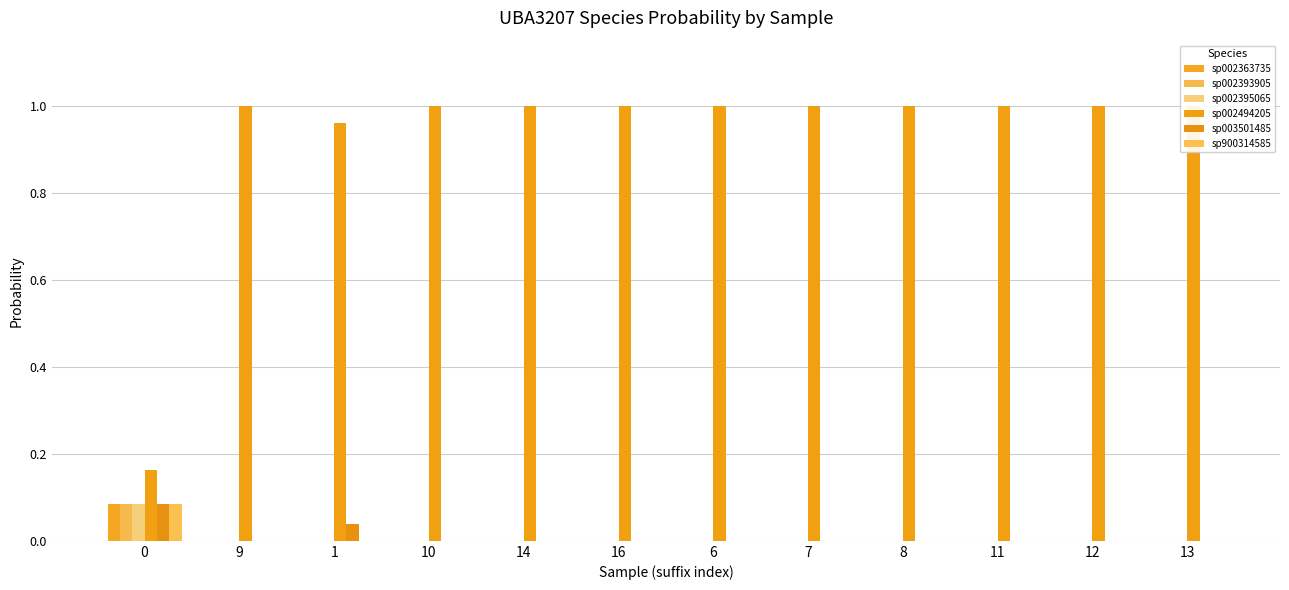

At which label is sp002395065 closest to 0?

9